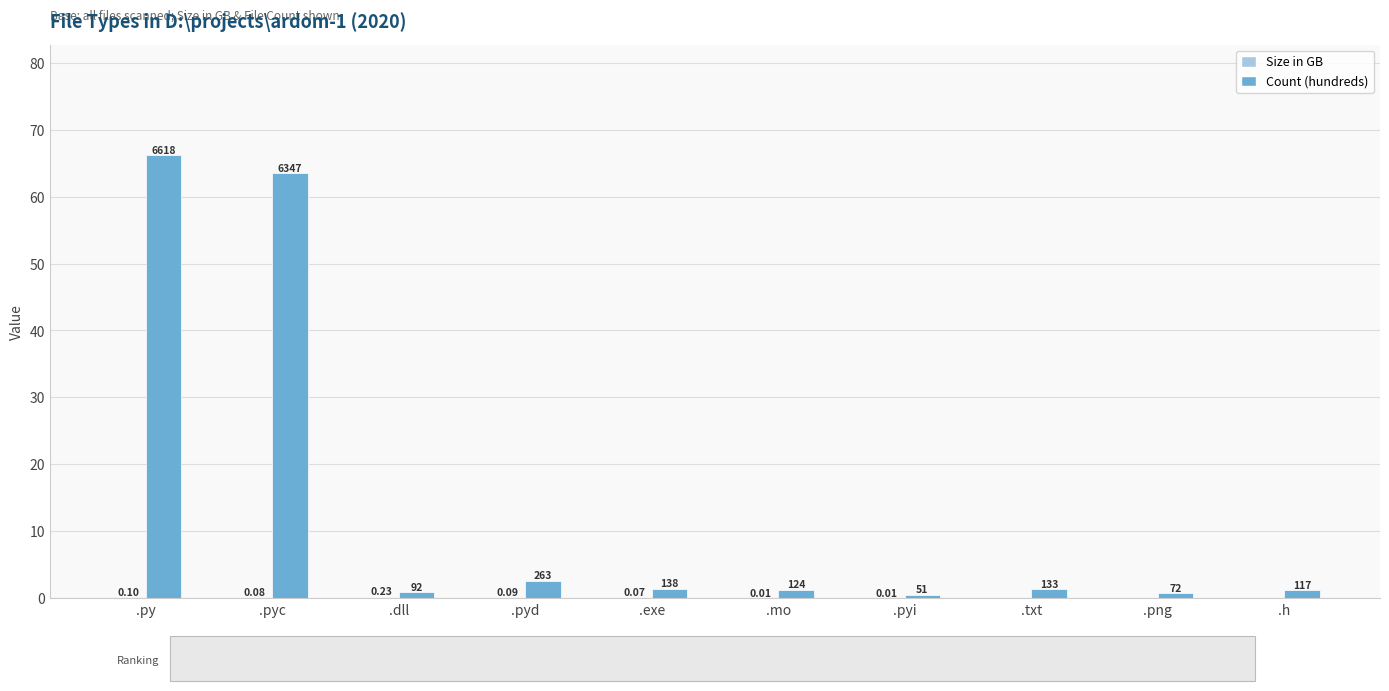

What is the greatest value displayed?

66.2